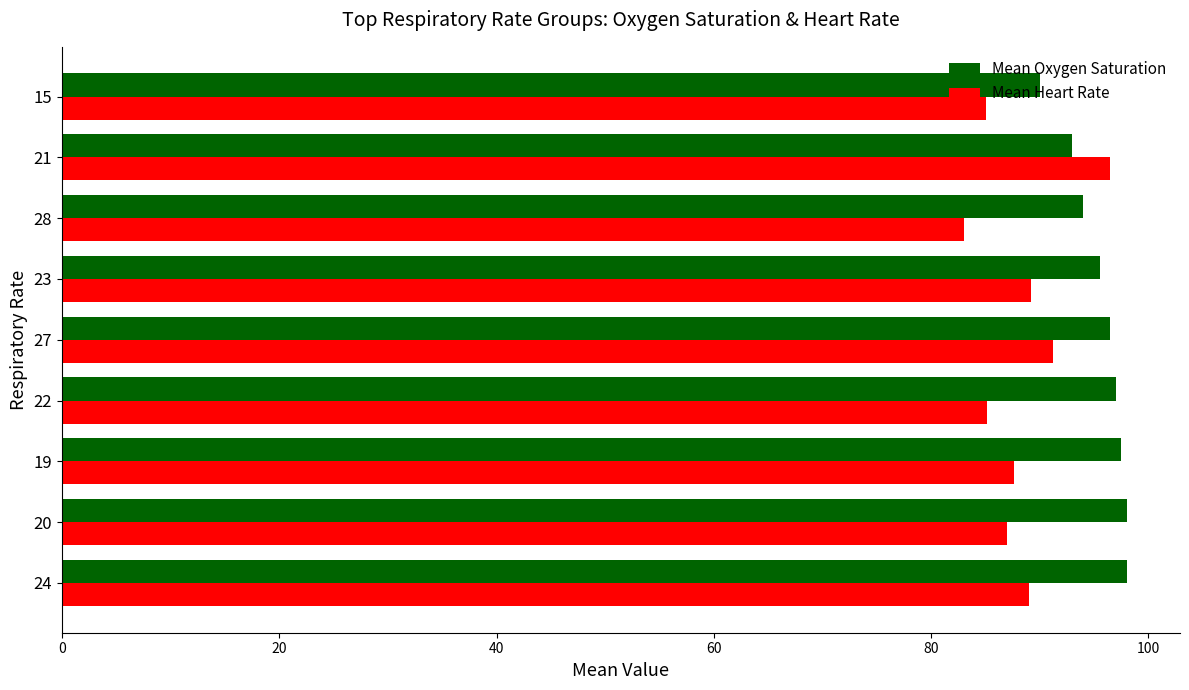

Rank the series by their average value, from highest to lowest.

Mean Oxygen Saturation, Mean Heart Rate